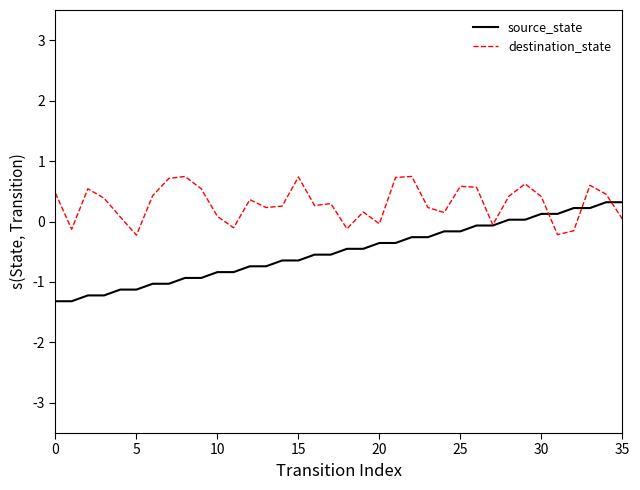

What is the difference between the second highest and second lowest values in the source_state series?

1.6